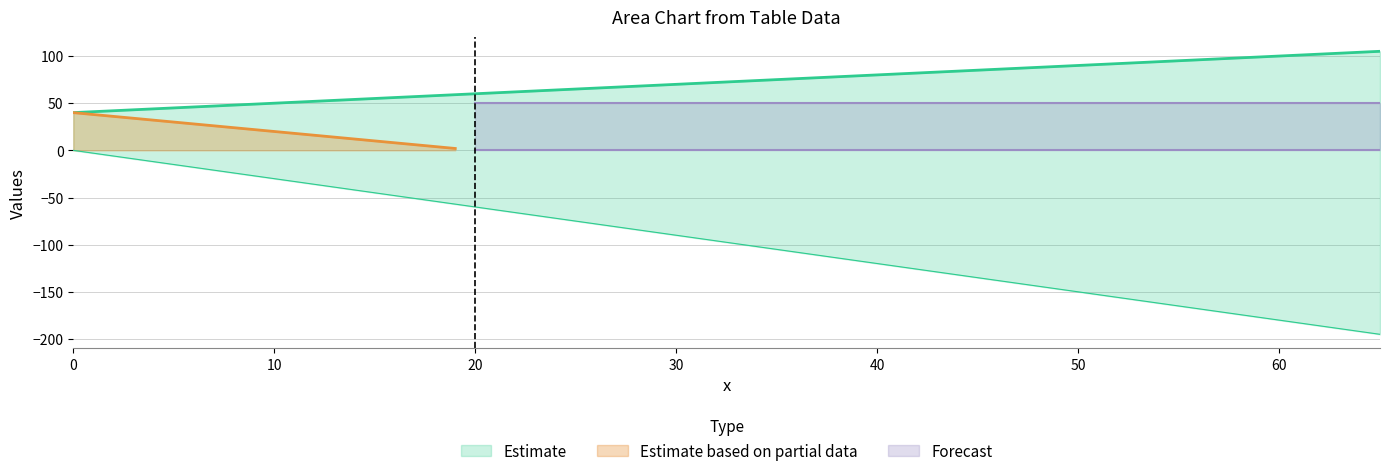

The total series shows 23 at 28. True or false?

False